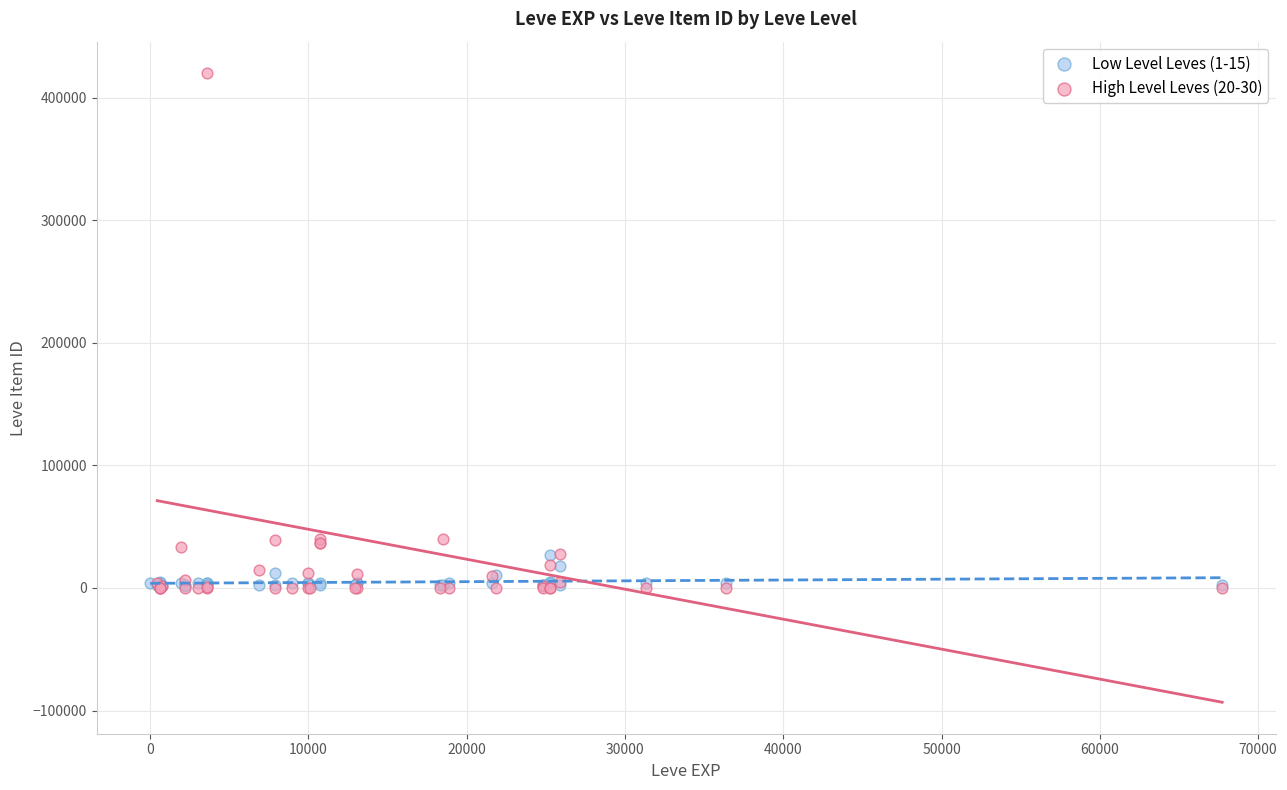

Which series reaches the maximum Y coordinate?

High Level Leves (20-30)